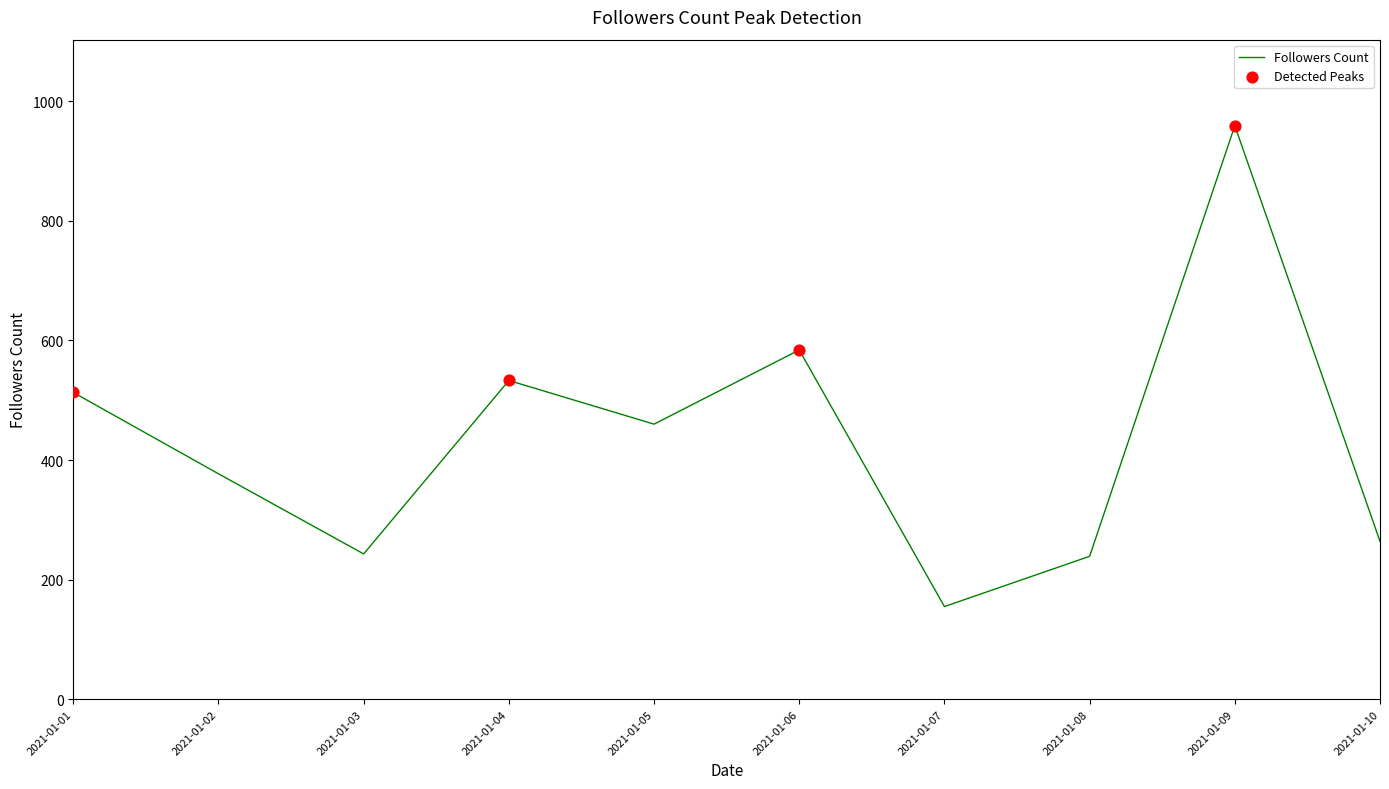

What is the change in value from 2021-01-04 to 2021-01-10?

-269